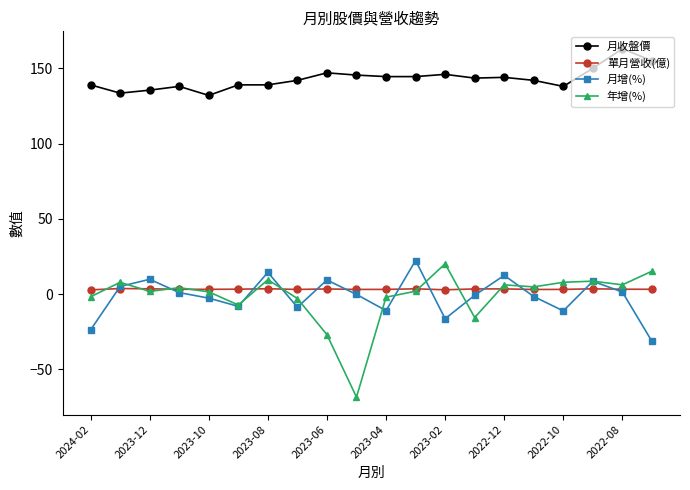

Which series has the widest spread of values?

年增(%)